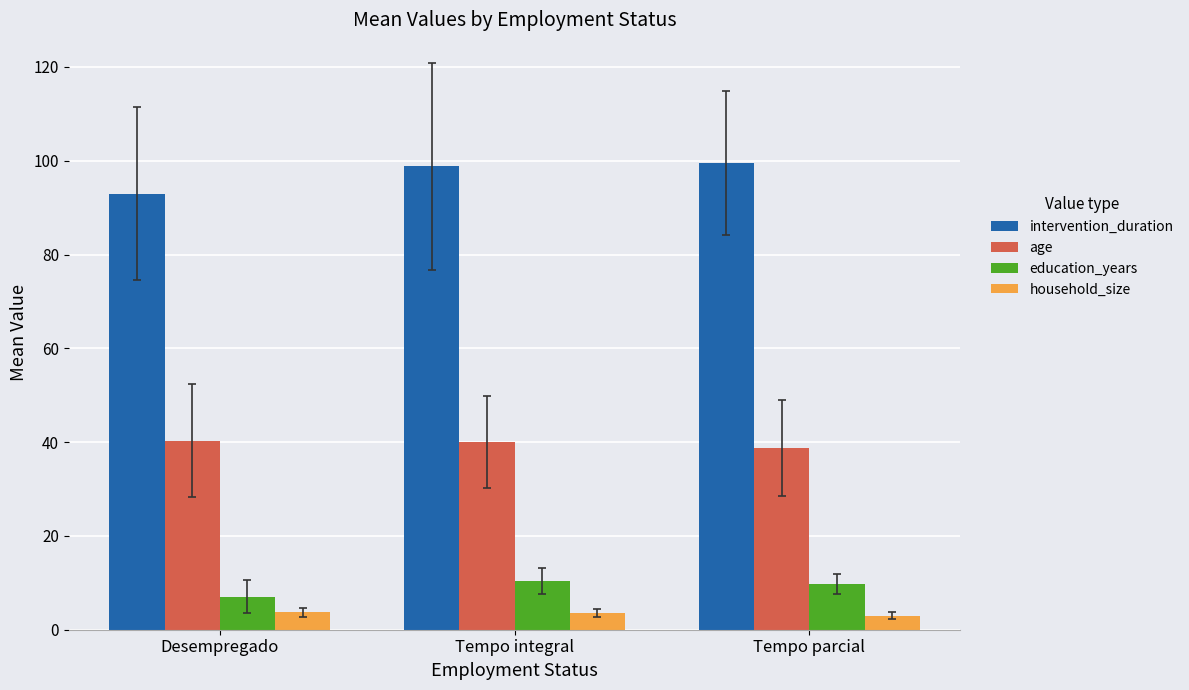

How many data points does each series have?

3